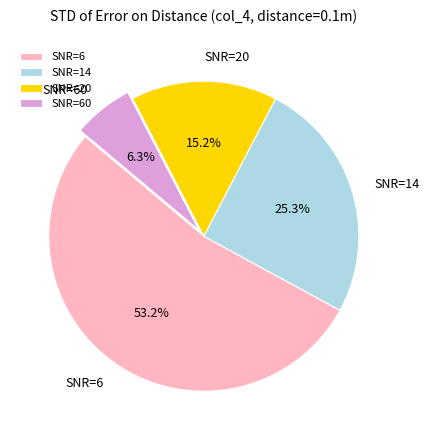

True or false: SNR=20 accounts for 15% of the total.

True